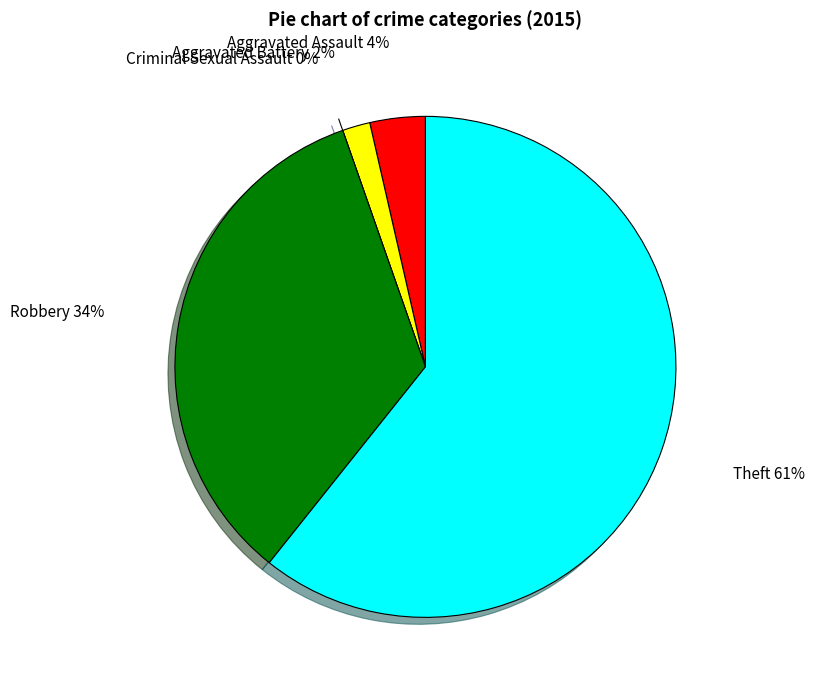

Which slice is the largest?

Theft